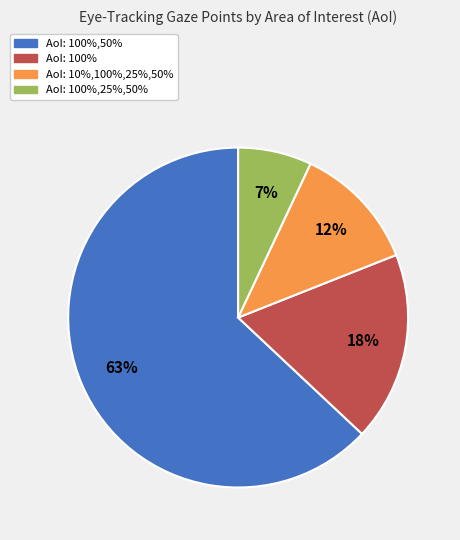

To the nearest percent, what is the average slice percentage?

25%